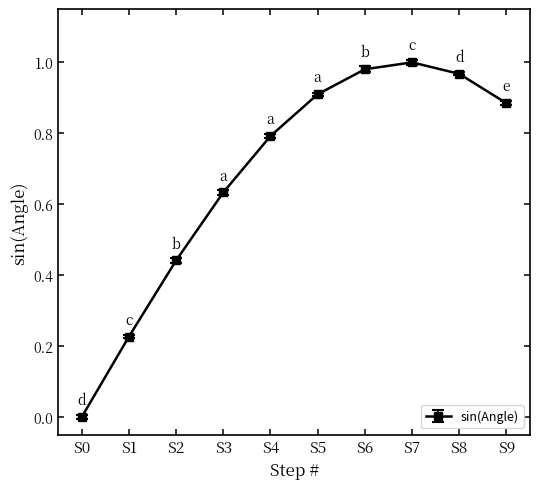

What is the sum of all values?

6.8